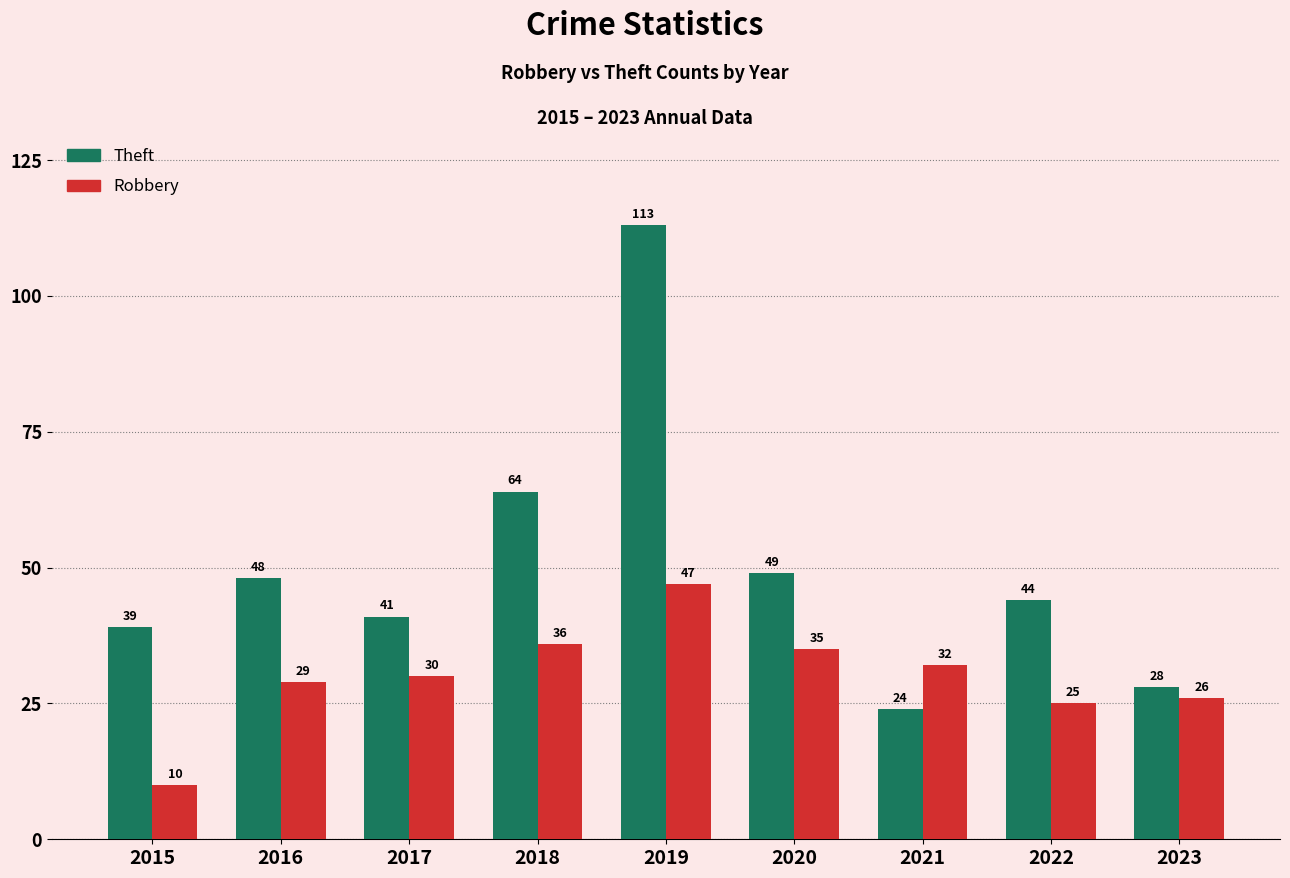

List the labels in order of Theft value, largest first.

2019, 2018, 2020, 2016, 2022, 2017, 2015, 2023, 2021